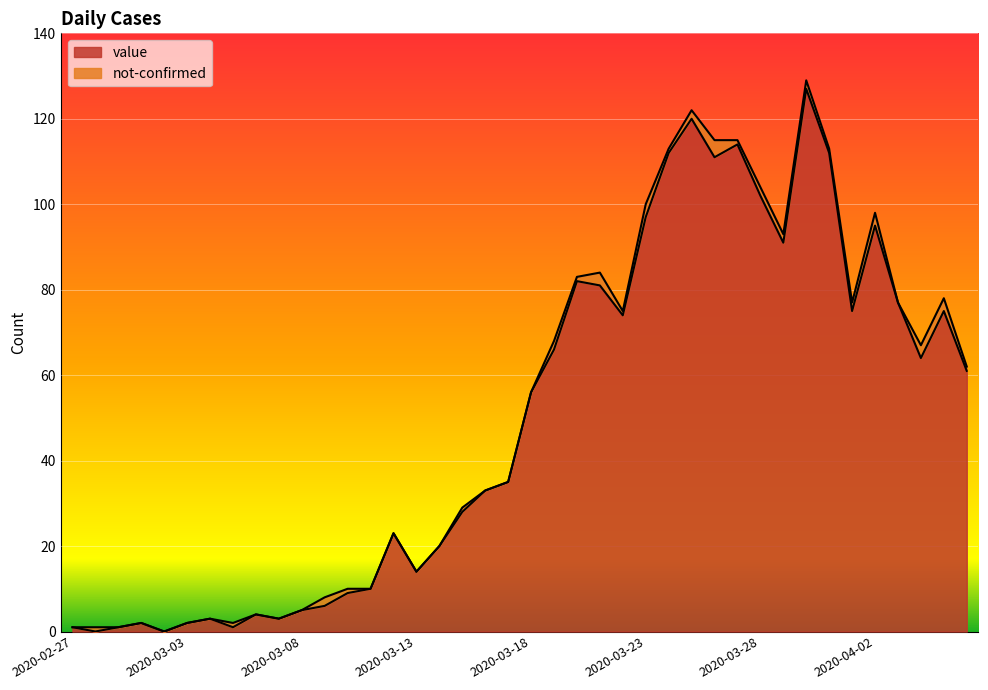

How many interior local valleys (lower than both neighbors) does the data have?

10